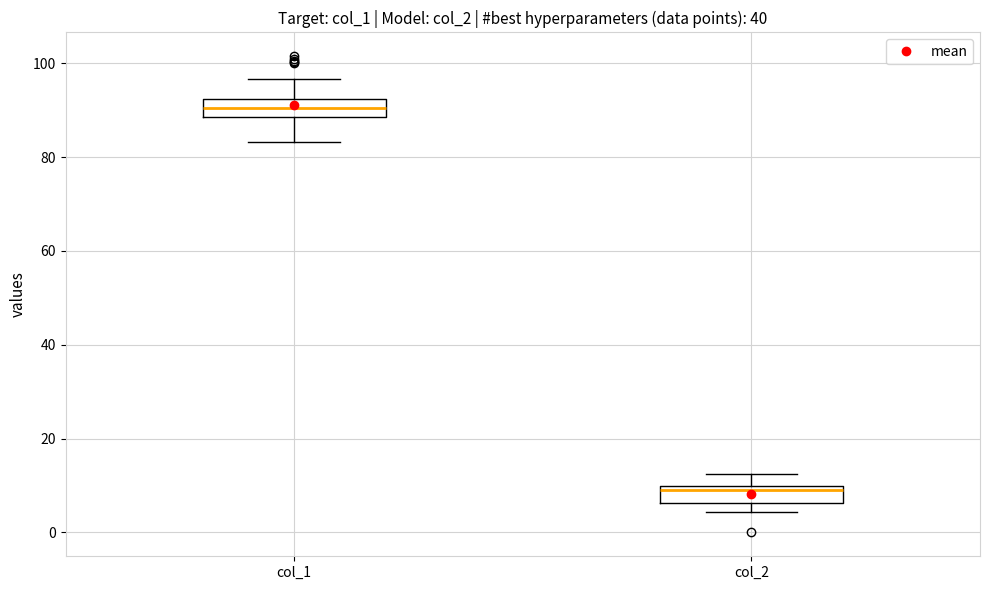

Reading left to right, transcribe this box plot: for each box, give where its median line is, the range the box spans, and where its two whiskers end, as read against the y-axis. The values are not printed on the chart, so give them approximately, as read against the axis.

col_1: median 90, box 88 to 92, whiskers 84 to 96
col_2: median 10 (just below the box's upper edge), box 6 to 10, whiskers 4 to 12